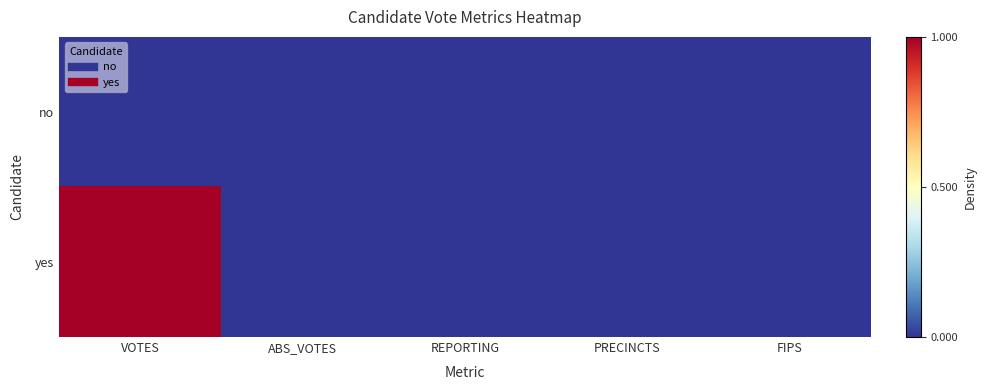

At REPORTING, list the series in order from smallest to largest.

no, yes